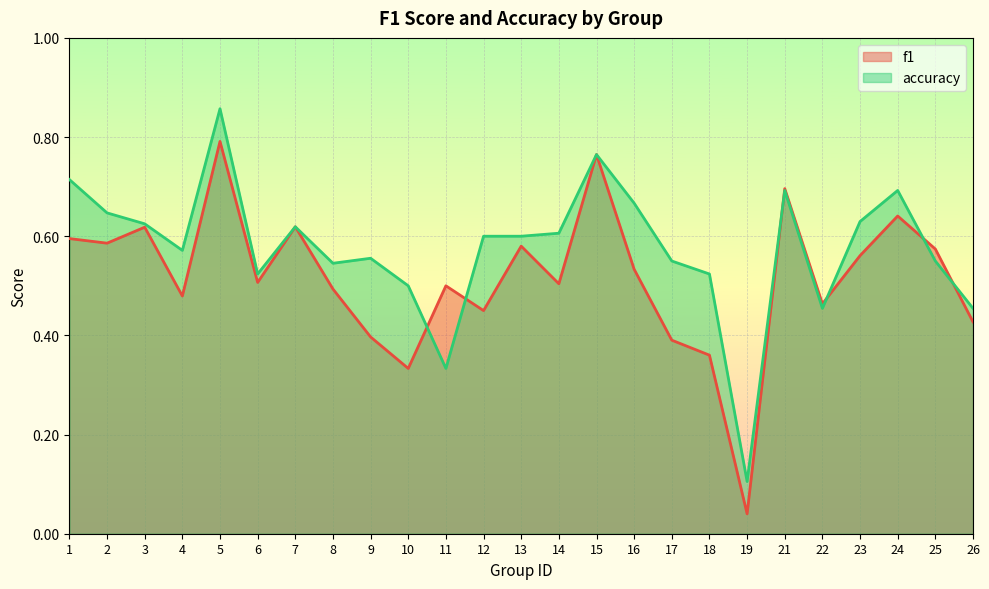

True or false: f1 has more than 2 points higher than both neighbors.

True